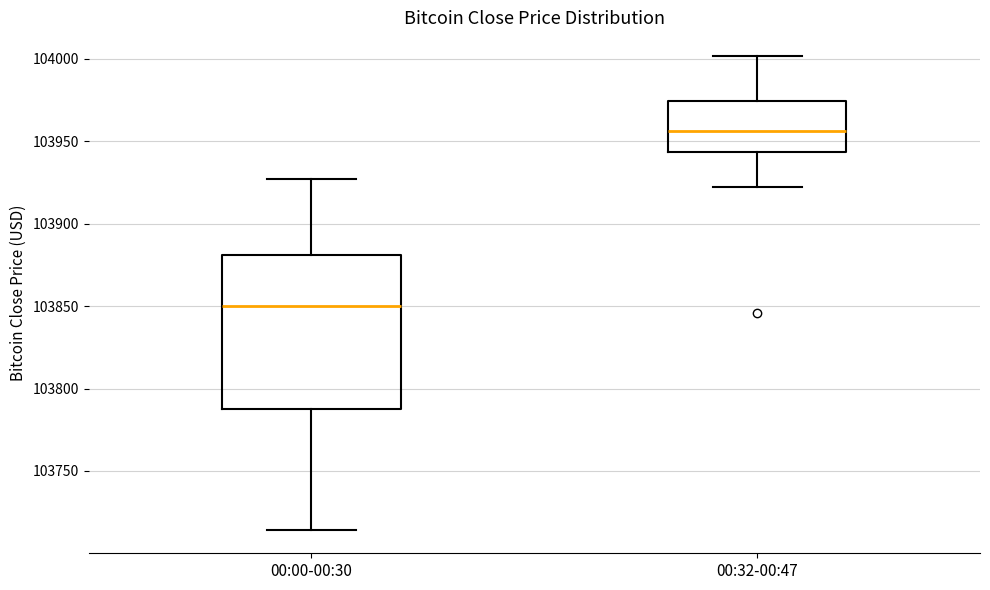

Reading left to right, read every box against the y-axis: the position of its median line, the range the box covers, and the ends of its whiskers. The values are not printed on the chart, so give them approximately, as read against the axis.

00:00-00:30: median 103850, box 103785 to 103880, whiskers 103715 to 103925
00:32-00:47: median 103955, box 103945 to 103975, whiskers 103920 to 104000